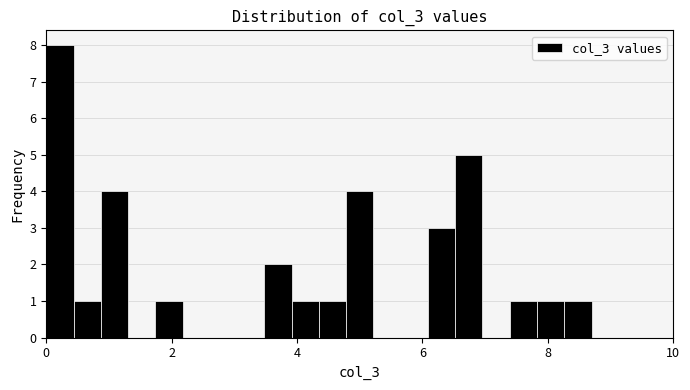

Read against the x-axis, roughly where is the centre of the tallest bar?

0.2